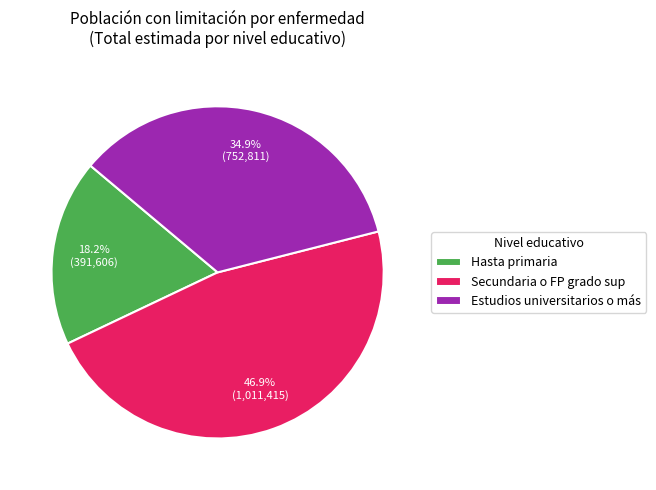

To the nearest percent, what is the difference between the Hasta primaria and Secundaria o FP grado sup slice percentages?

29%